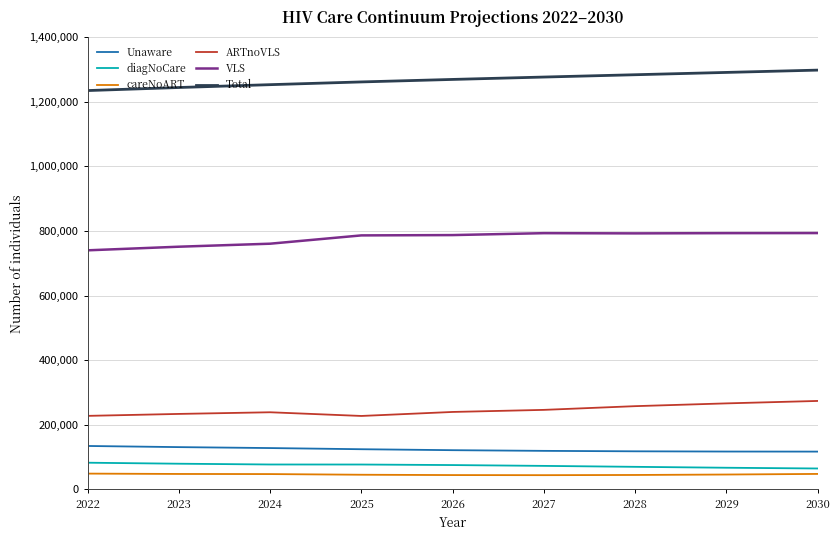

Does the chart display data point markers on the line(s)?

No